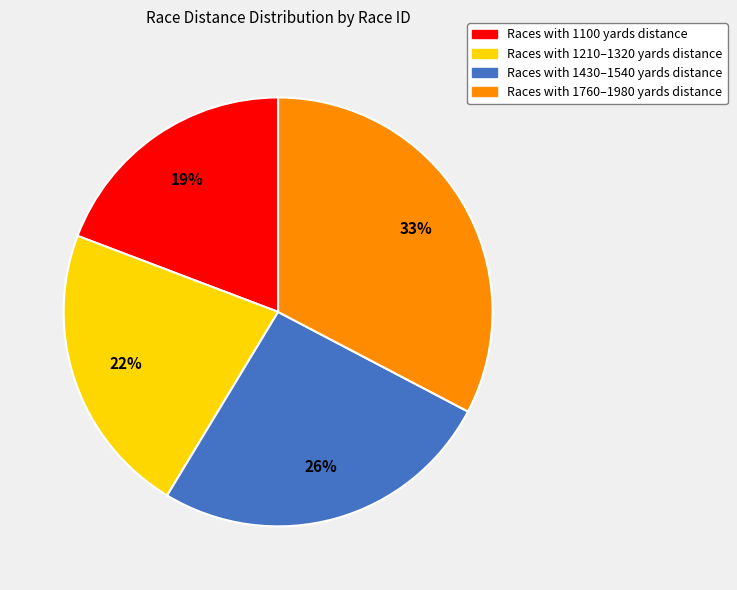

To the nearest percent, what is the average slice percentage?

25%